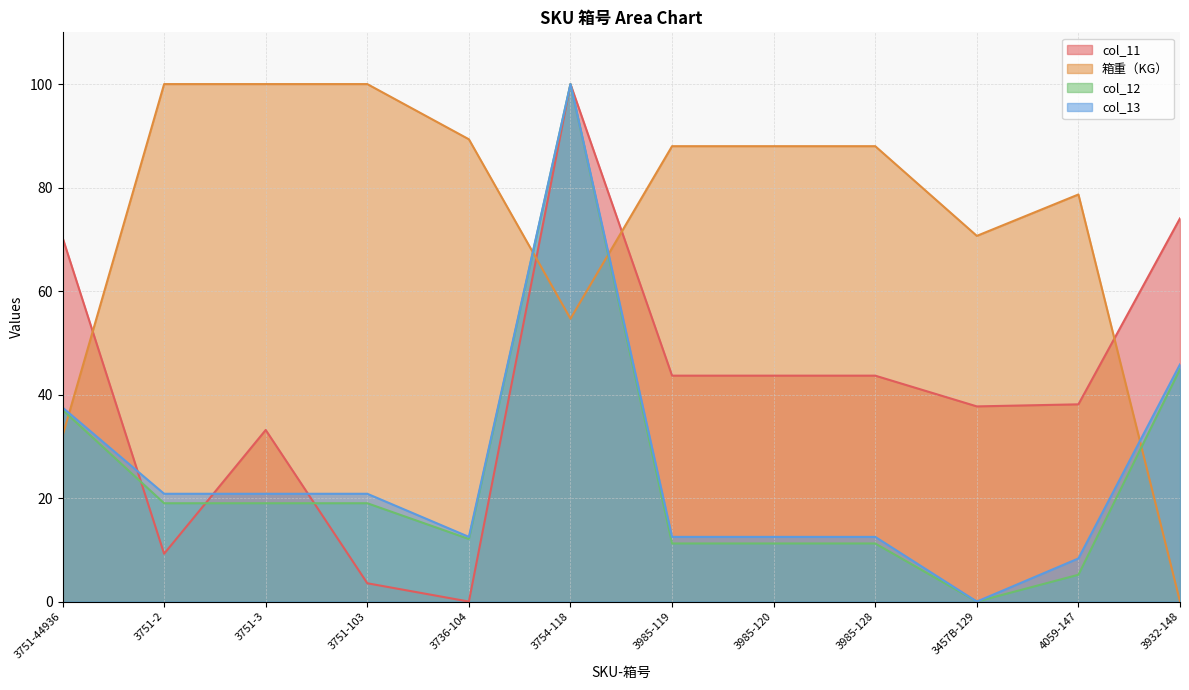

Is it true that col_12 equals 19.0 at 3751-3?

True